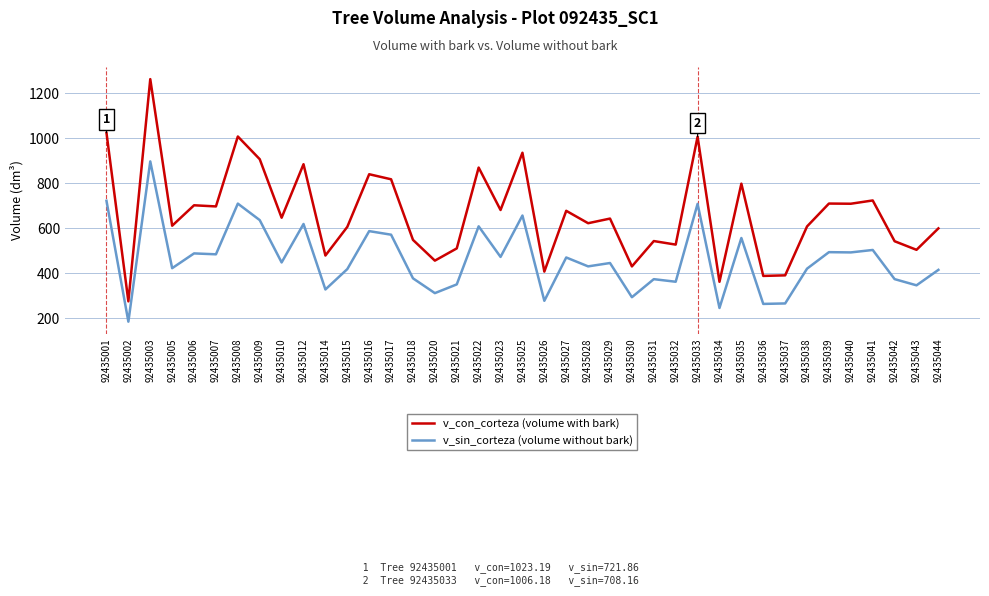

True or false: v_sin_corteza (volume without bark) has more than 0 interior local peaks.

True